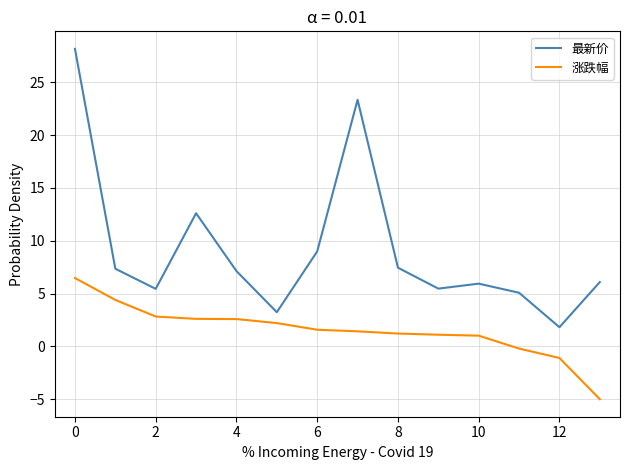

What is the smallest value displayed?

-5.0